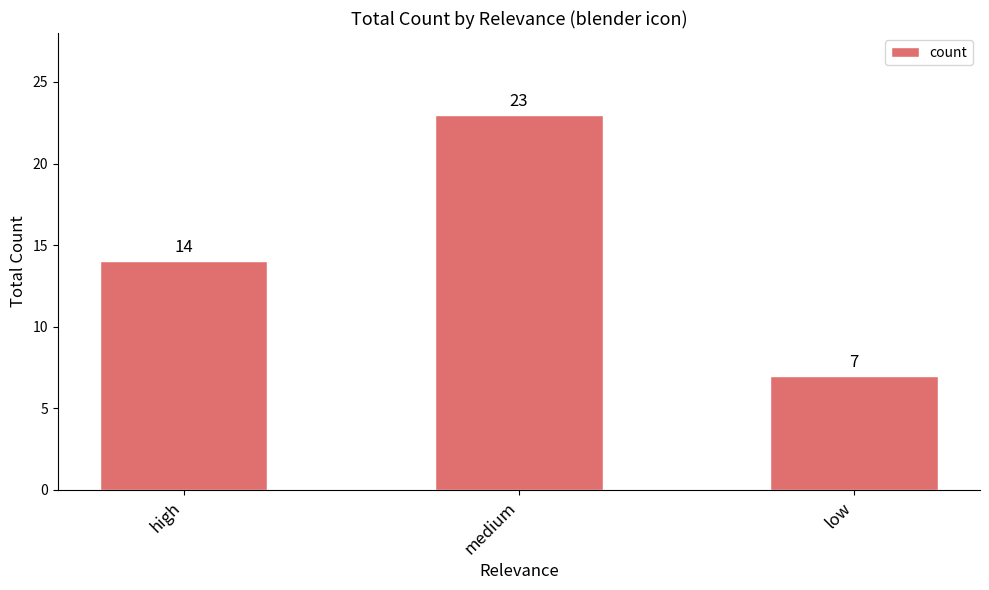

Which label corresponds to the smallest value in the chart?

low